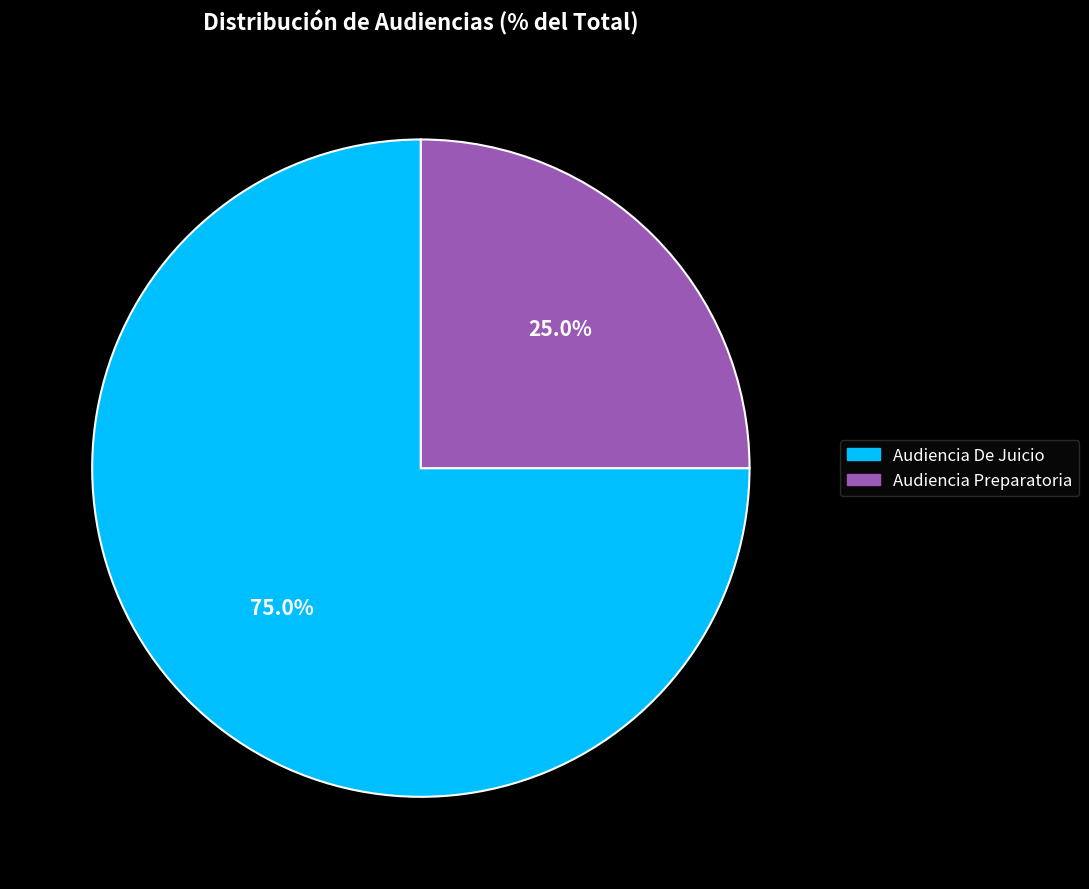

What percentage is NOT represented by Audiencia Preparatoria?

75.0%